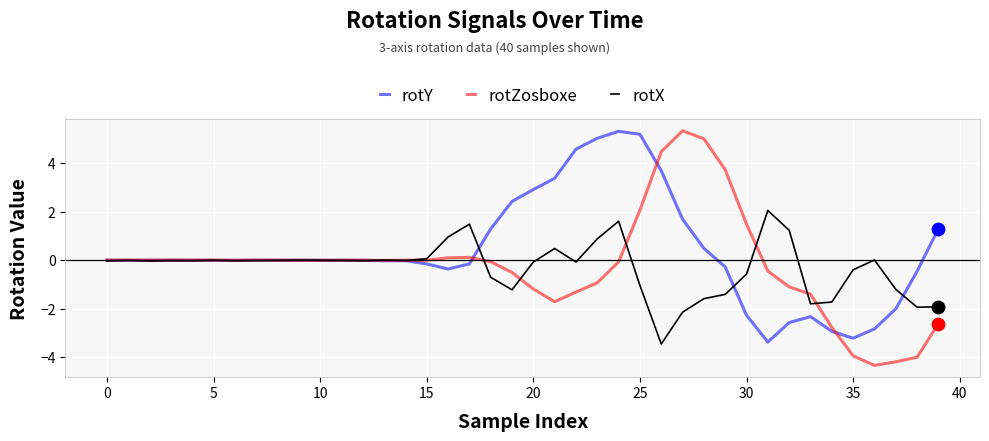

Which series has the largest total across all categories?

rotY